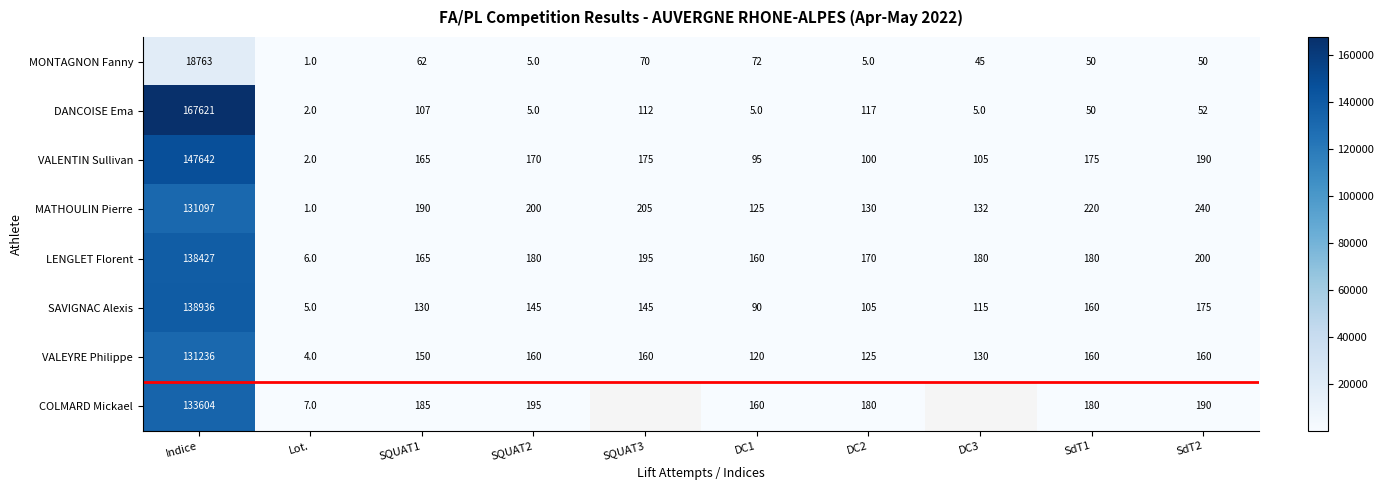

True or false: COLMARD Mickael has a value of 91.2 at SdT1.

False